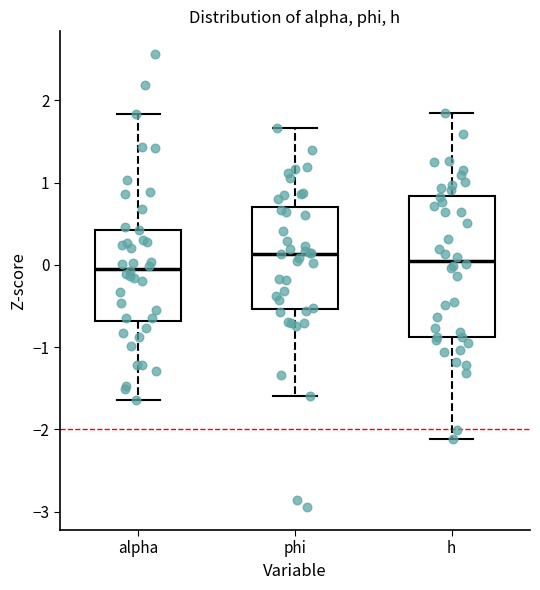

Reading left to right, transcribe this box plot: for each box, give where its median line is, the range the box spans, and where its two whiskers end, as read against the y-axis. The values are not printed on the chart, so give them approximately, as read against the axis.

alpha: median 0.0, box -0.7 to 0.4, whiskers -1.6 to 1.8
phi: median 0.1, box -0.5 to 0.7, whiskers -1.6 to 1.7
h: median 0.1, box -0.9 to 0.8, whiskers -2.1 to 1.8